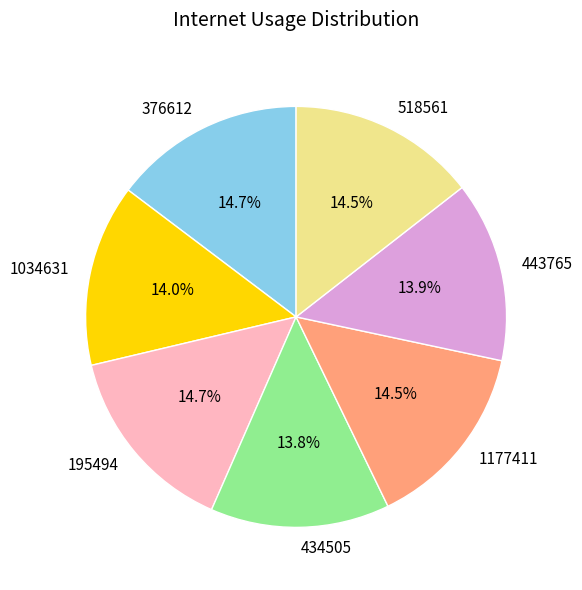

Approximately how many times larger is the value at 376612 compared to 1177411?

1.0